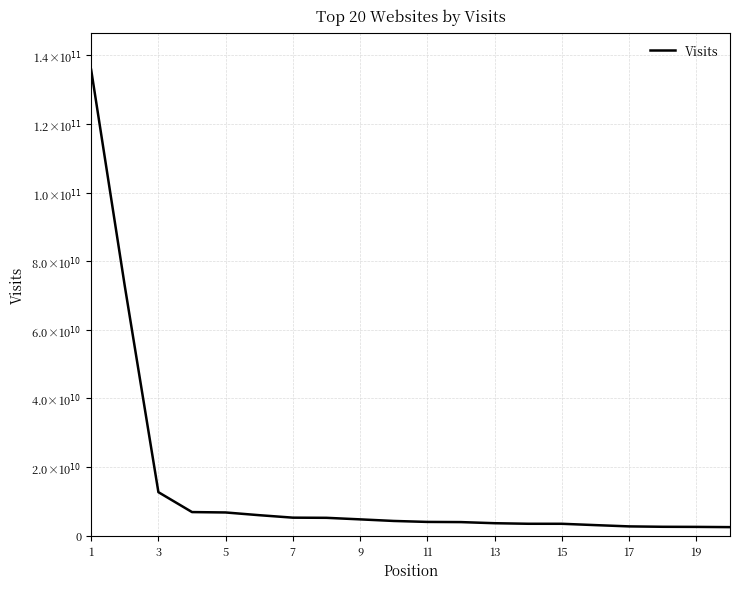

True or false: there are more than 2 points higher than both neighbors.

False